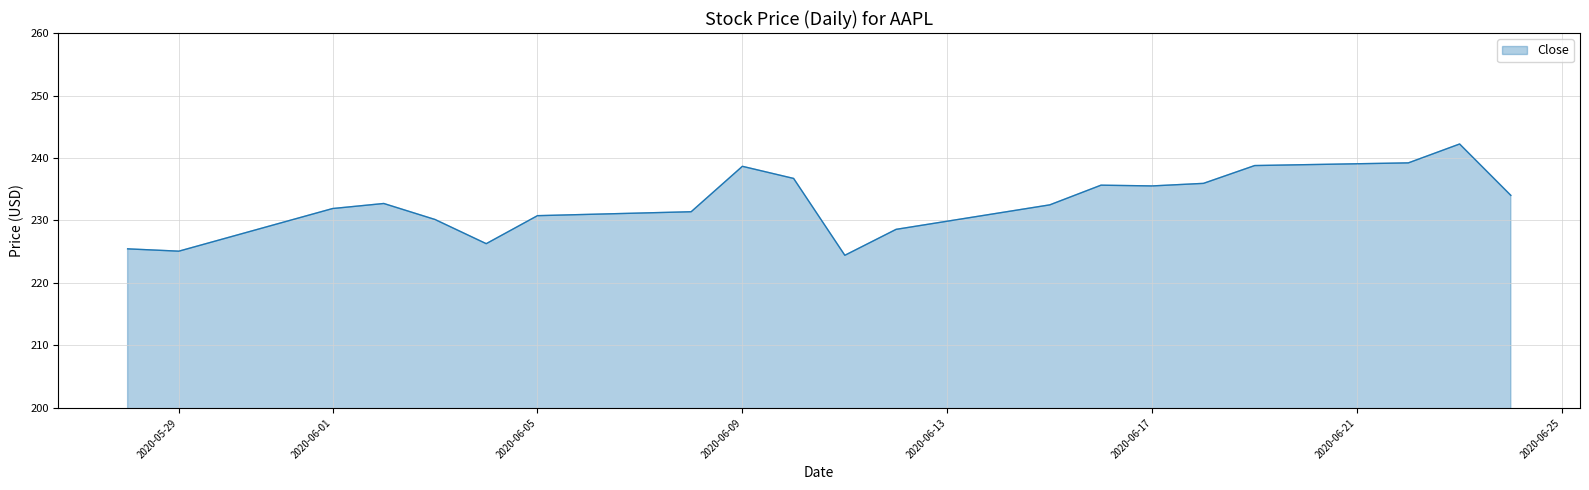

Does the chart display data point markers on the line(s)?

No